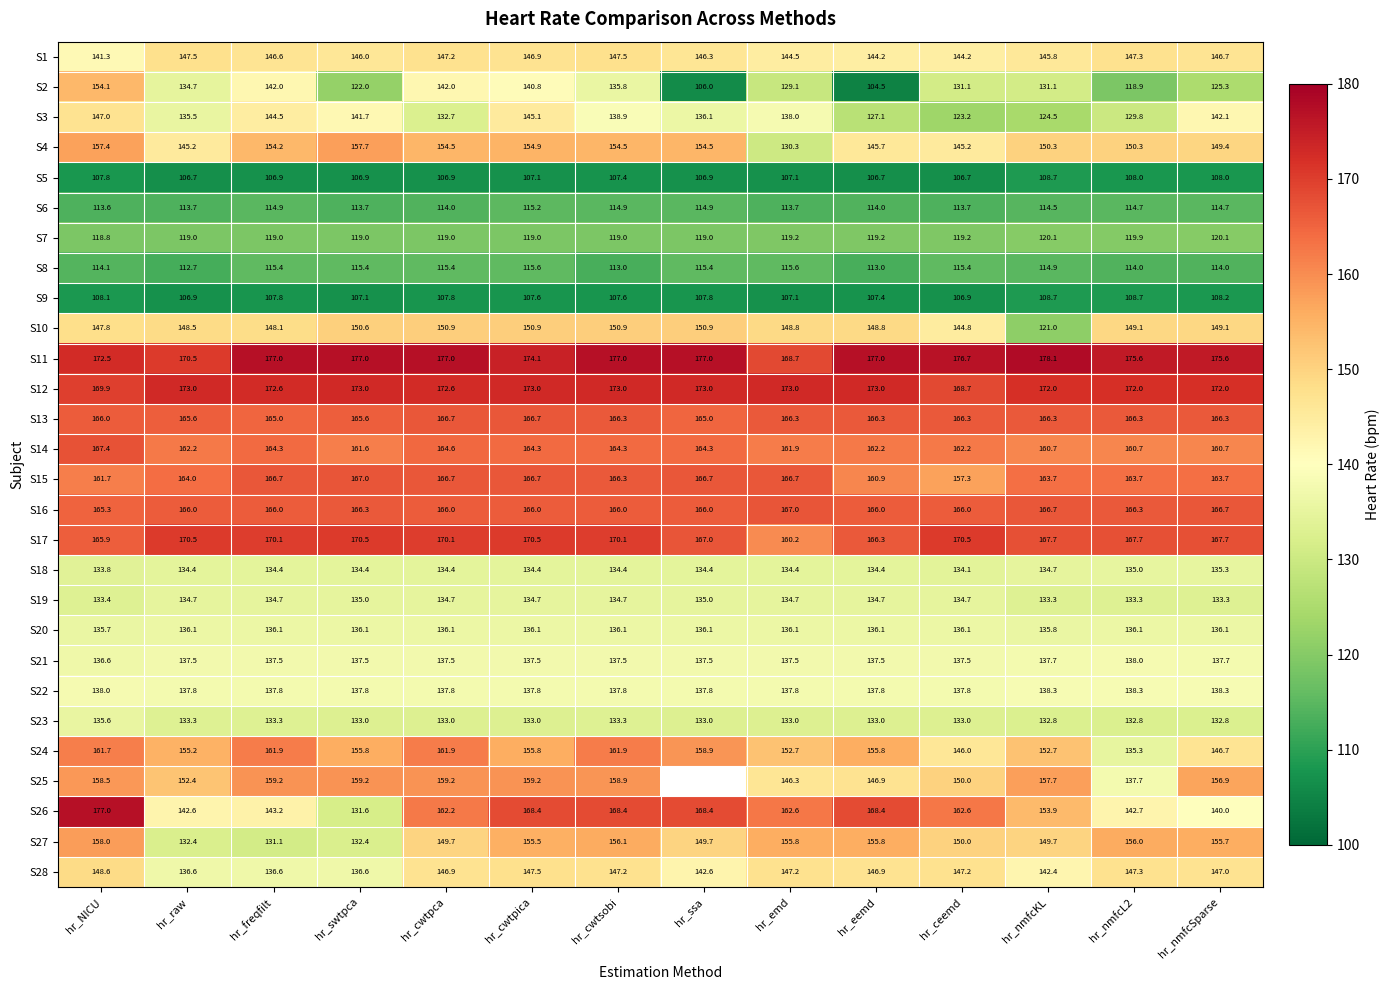

At which label does S3 reach its minimum?

hr_ceemd